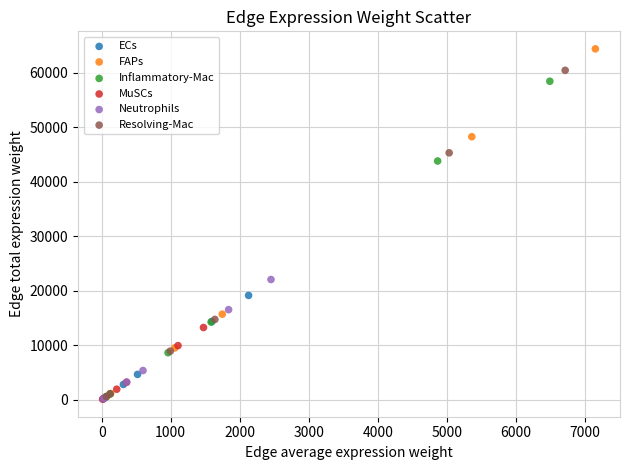

What are all the series names shown in the legend?

ECs, FAPs, Inflammatory-Mac, MuSCs, Neutrophils, Resolving-Mac